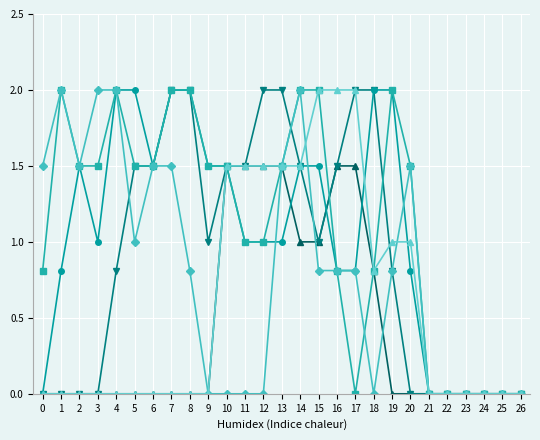

What is the spread (max minus min) of values at 2?

1.5